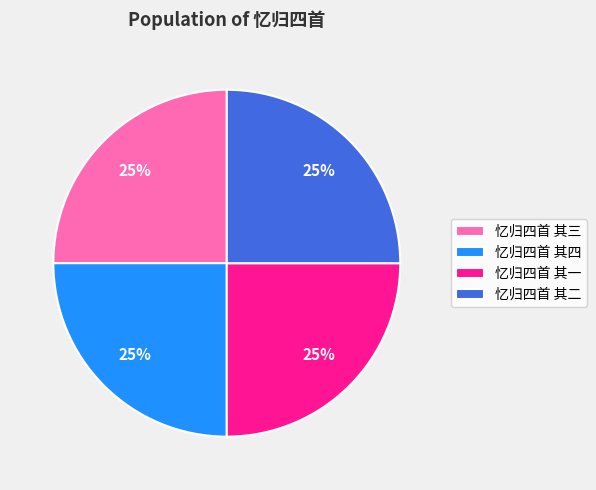

Is there a majority slice in this chart?

No